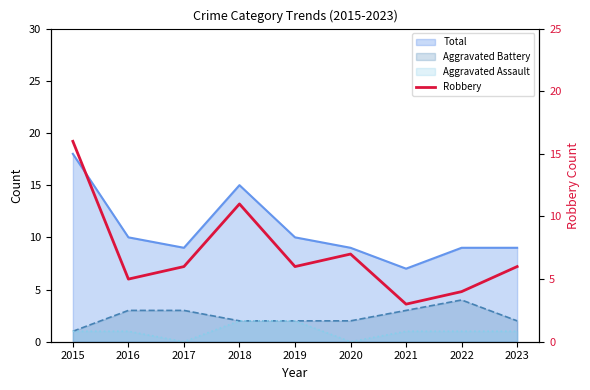

What is the difference between the values at 2016 and 2023?

1